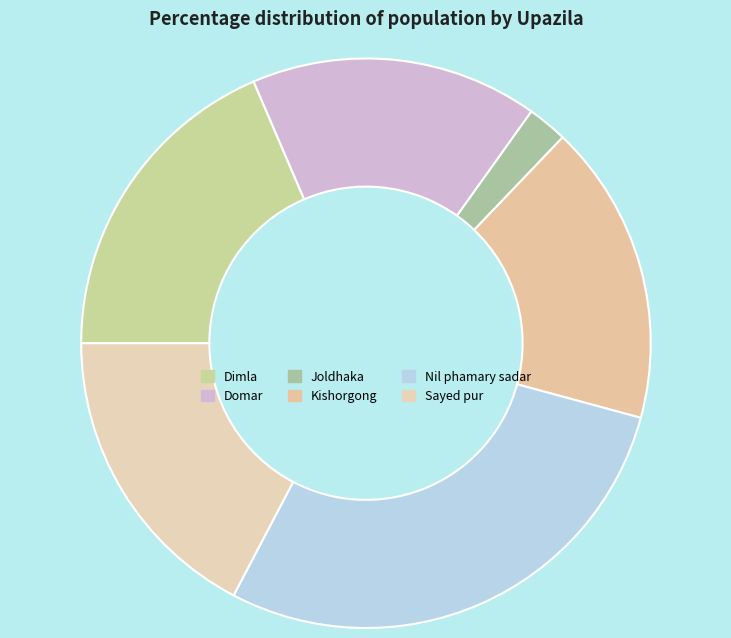

Do Dimla and Domar together represent more than half of the pie?

No